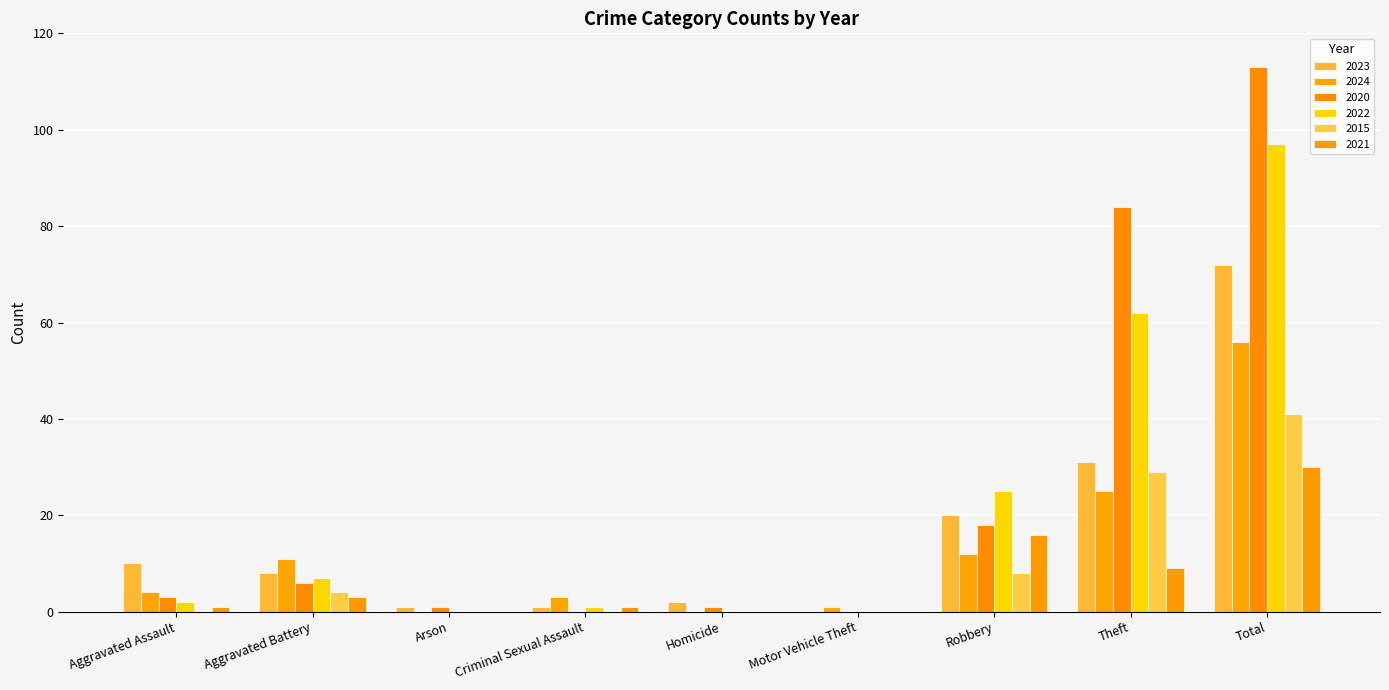

At which category is the sum across all series the highest?

Total